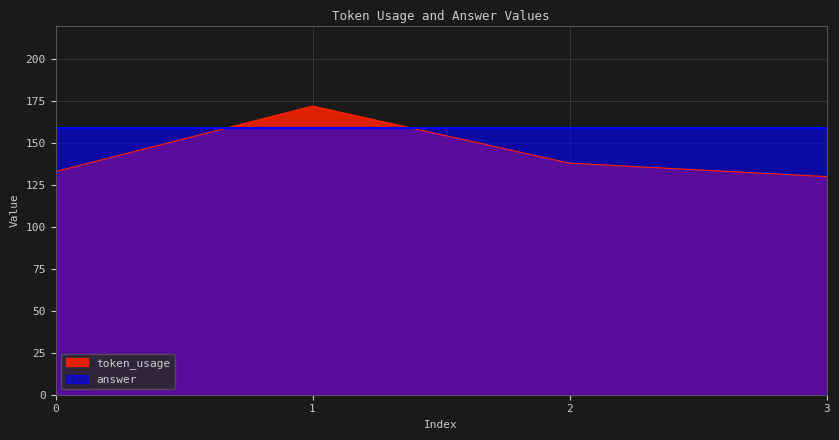

Reading left to right, list all the values displayed in this chart.

0=133	1=172	2=138	3=130